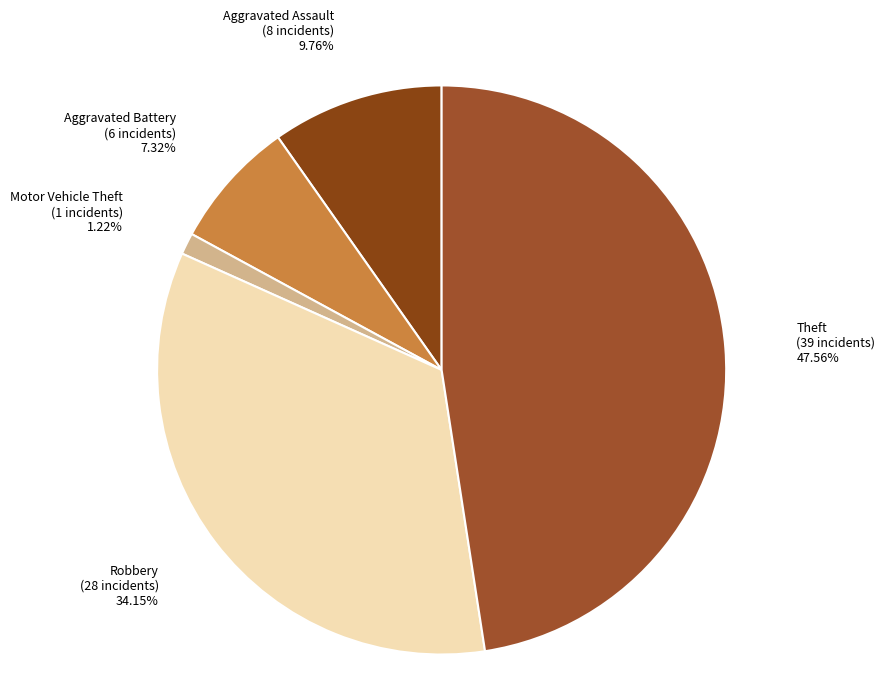

How many segments does this pie chart have?

5